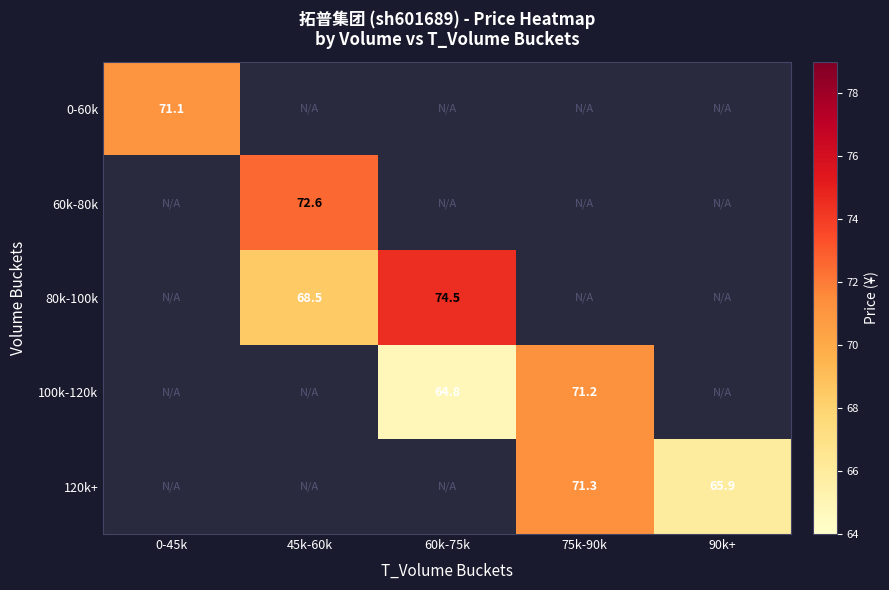

The value of 120k+ at 90k+ is 23.8. True or false?

False